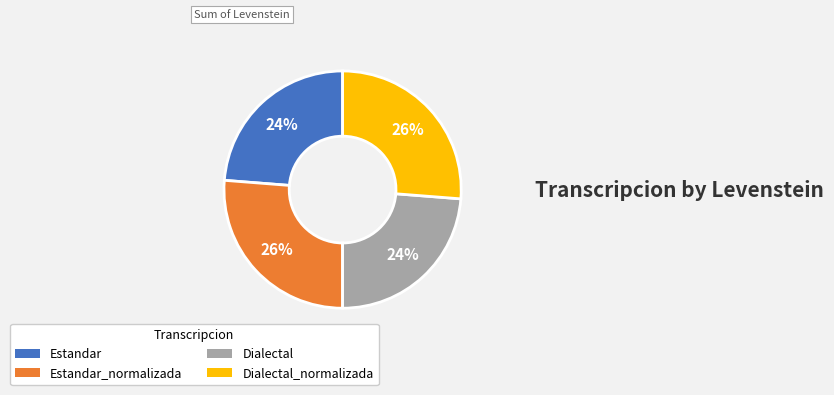

Does any single category account for the majority?

No